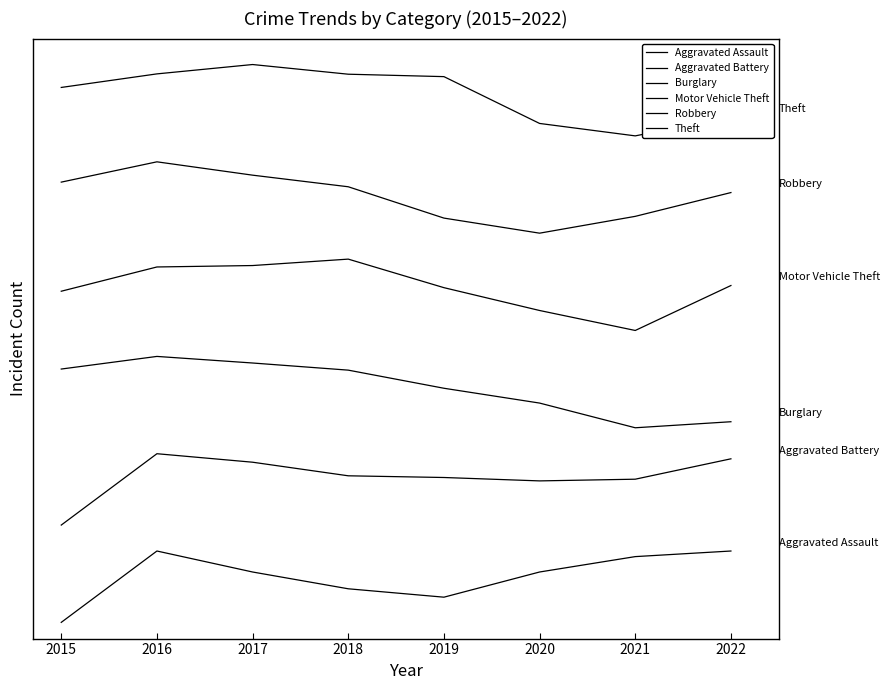

How many interior local valleys does the Robbery series have?

1